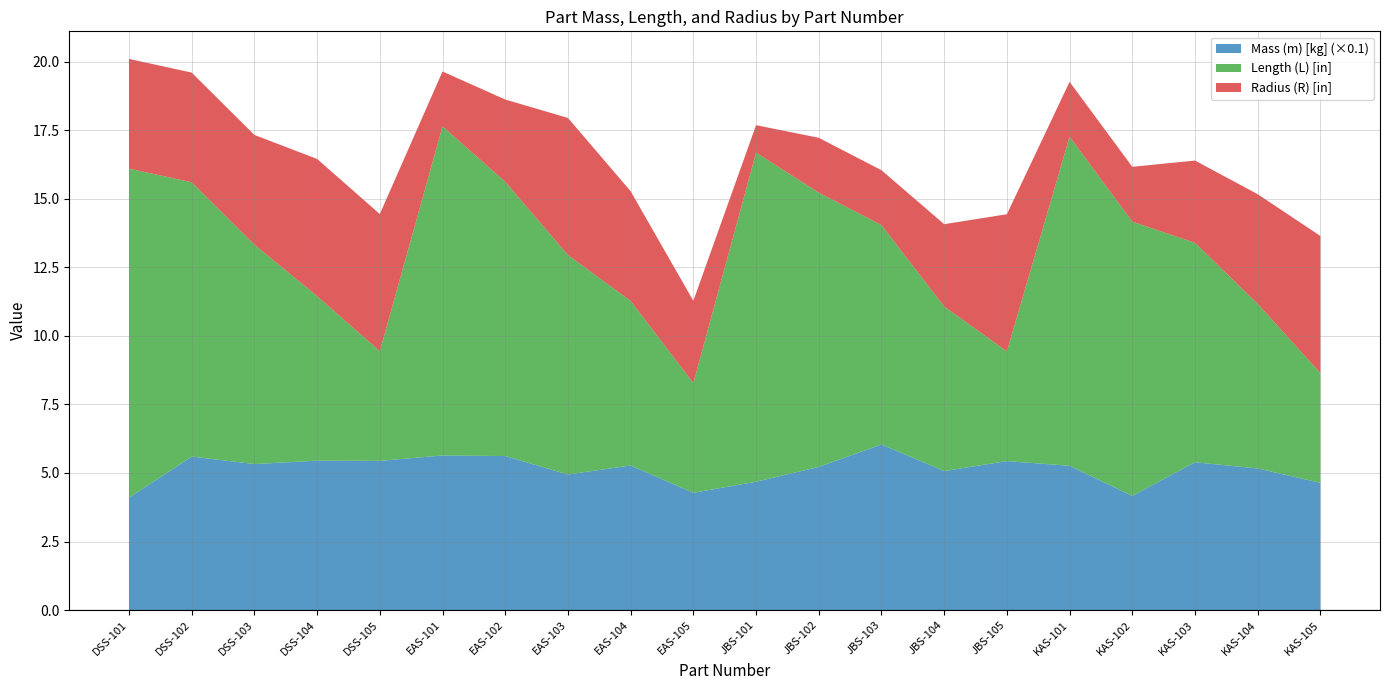

Reading right to left, extract all data points from this chart.

Mass (m) [kg]: 46.4	51.6	53.9	41.6	52.6	54.3	50.7	60.4	52.2	46.8	42.8	52.7	49.4	56.2	56.4	54.4	54.5	53.2	56.0	41.0
Length (L) [in]: 4.0	6.0	8.0	10.0	12.0	4.0	6.0	8.0	10.0	12.0	4.0	6.0	8.0	10.0	12.0	4.0	6.0	8.0	10.0	12.0
Radius (R) [in]: 5.0	4.0	3.0	2.0	2.0	5.0	3.0	2.0	2.0	1.0	3.0	4.0	5.0	3.0	2.0	5.0	5.0	4.0	4.0	4.0